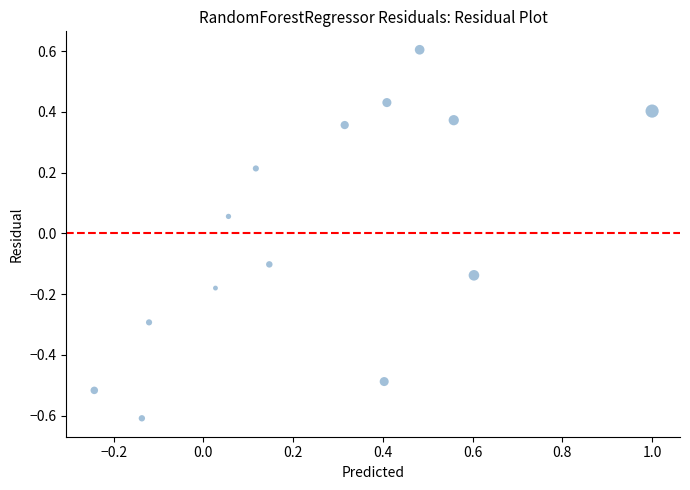

What is the range of Y values (max minus min)?

1.2